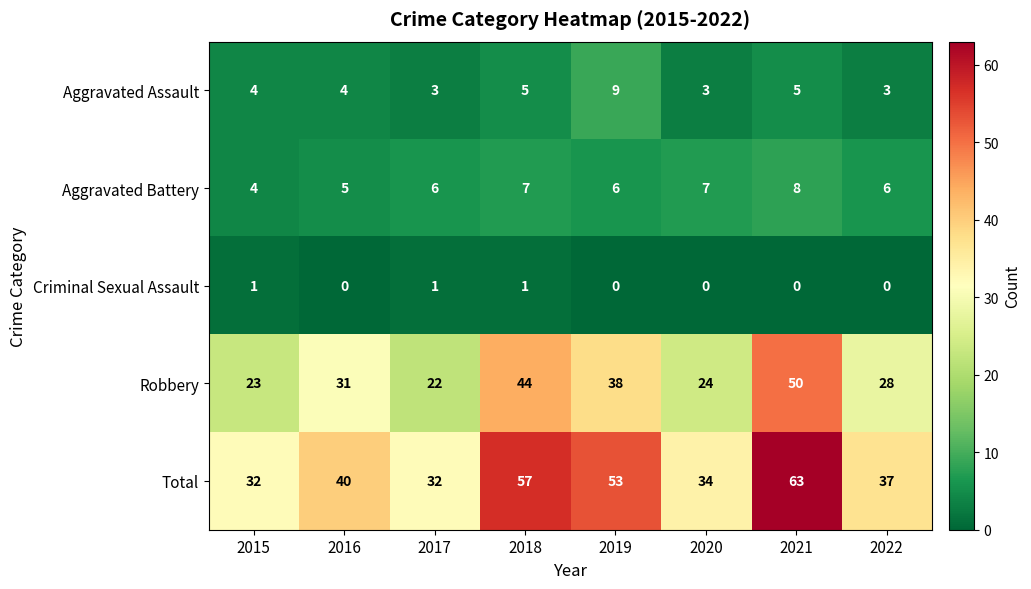

How many Aggravated Battery values are between 6 and 7?

5